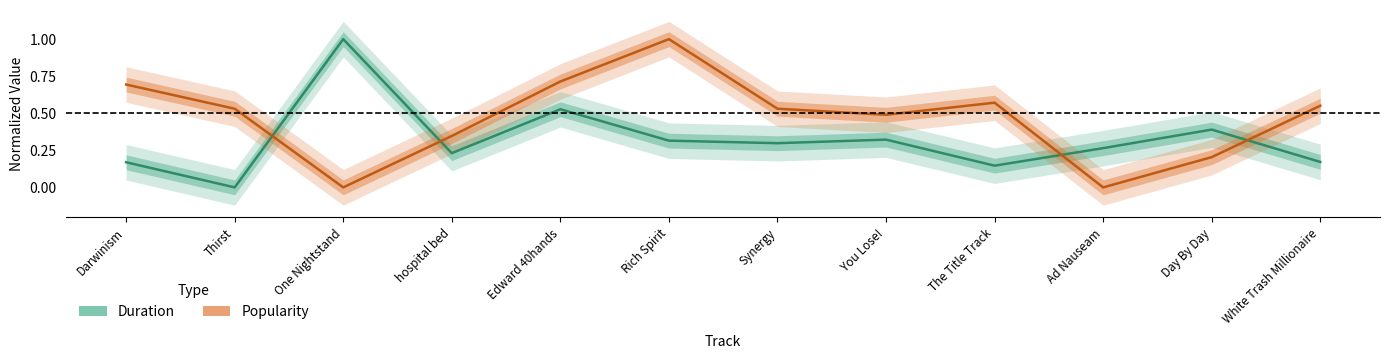

True or false: Duration has a value of 0.2 at hospital bed.

True